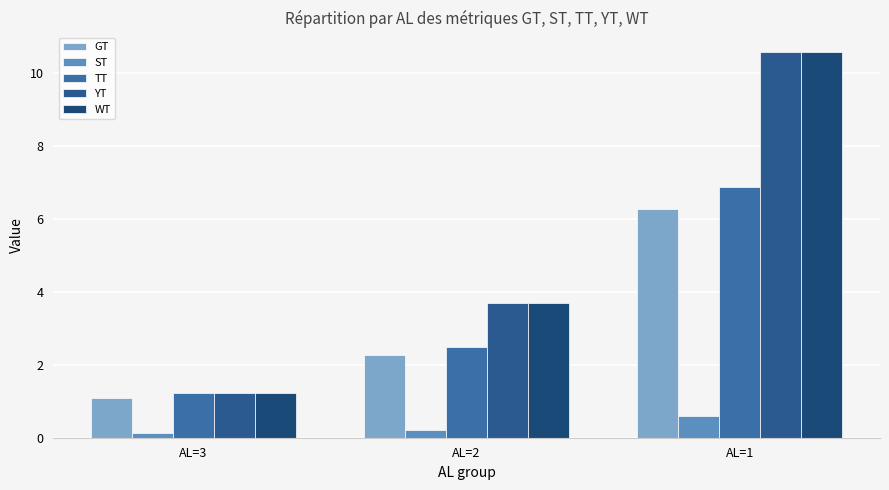

How many distinct data groups are displayed?

5